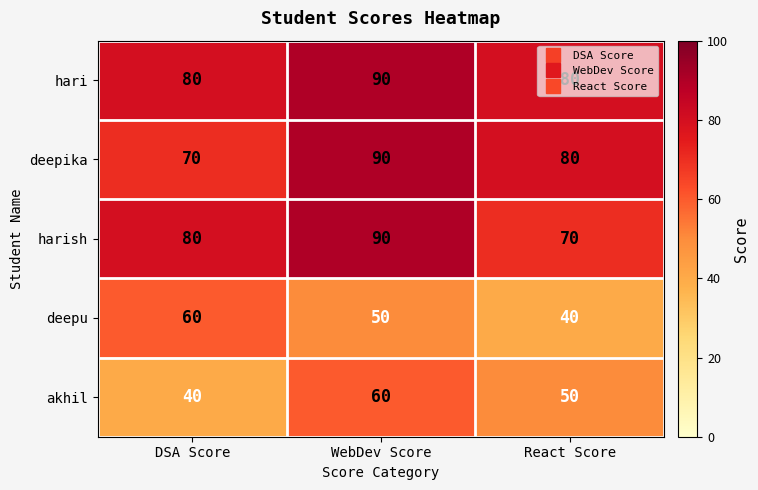

What is the spread (max minus min) of values at DSA Score?

40